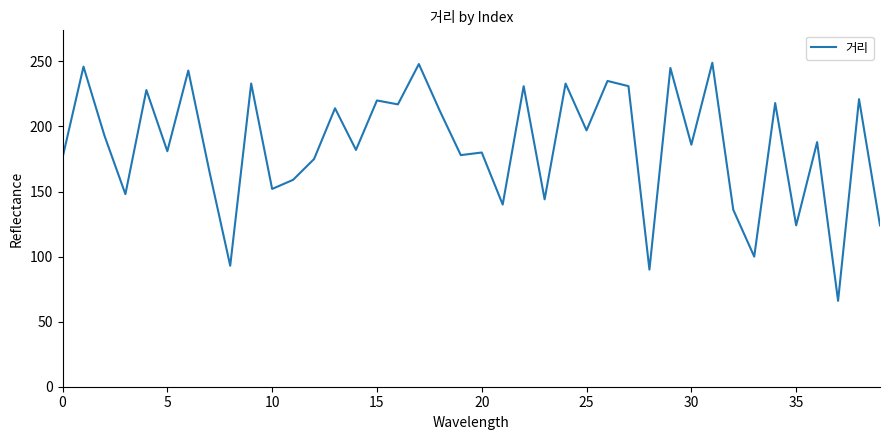

What is the smallest value displayed?

66